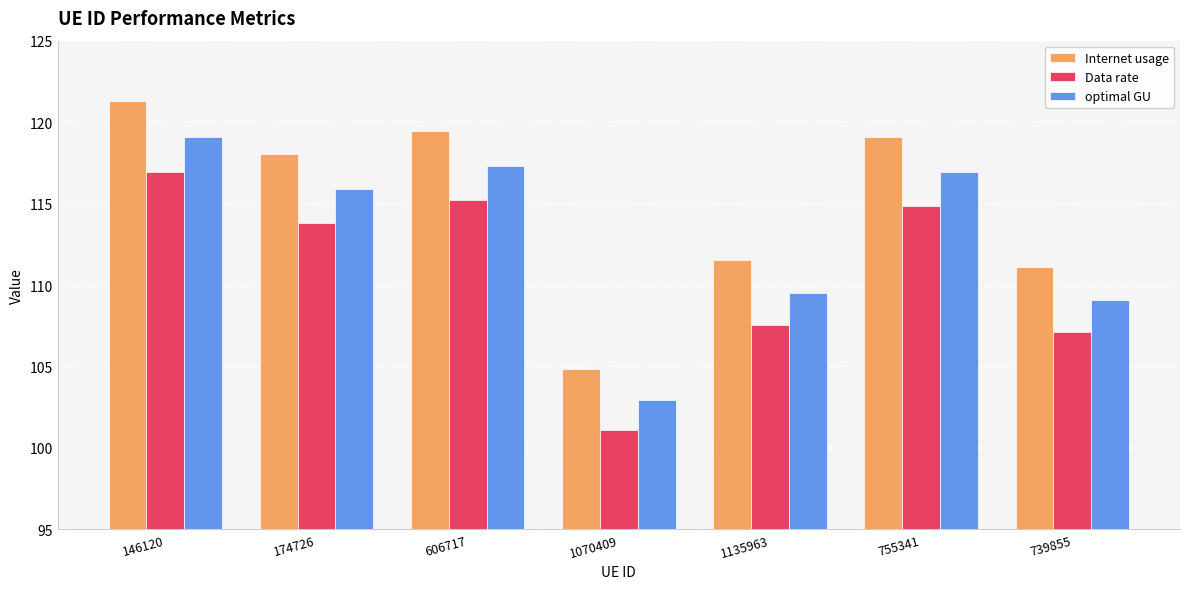

What position from the right is 174726?

6